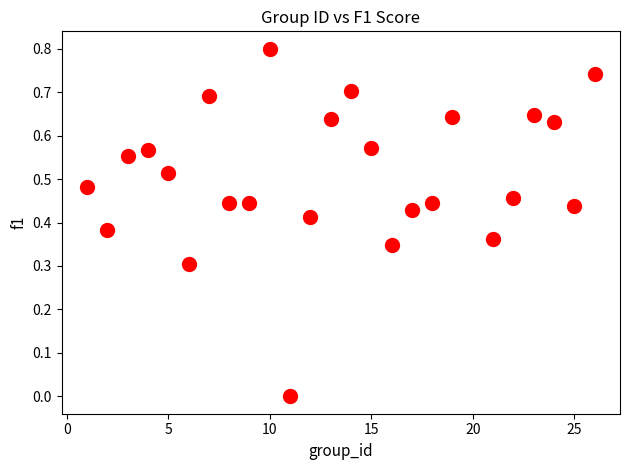

What is the range of Y values (max minus min)?

0.8